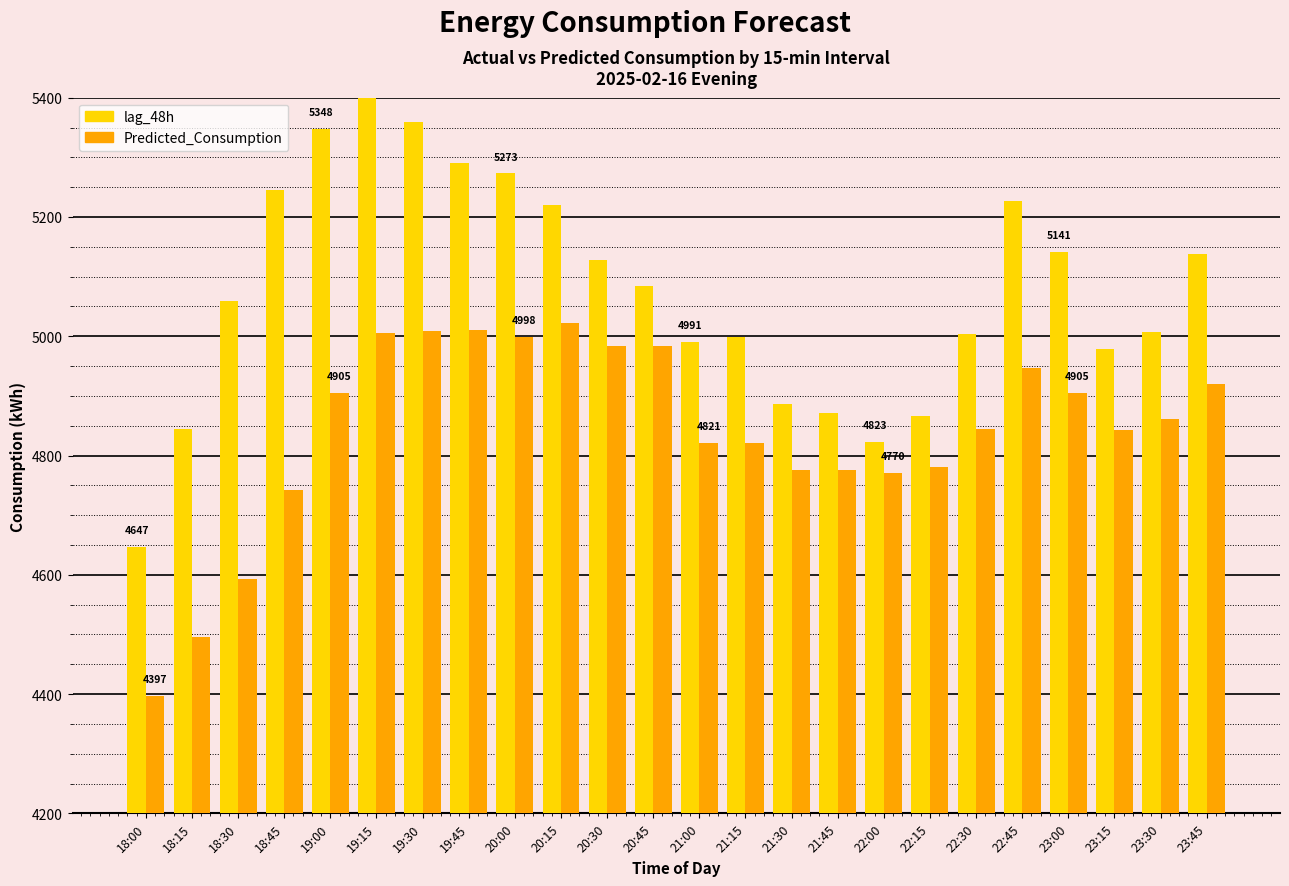

What is the sum of the Predicted_Consumption values at 20:00 and 19:00?

9902.9